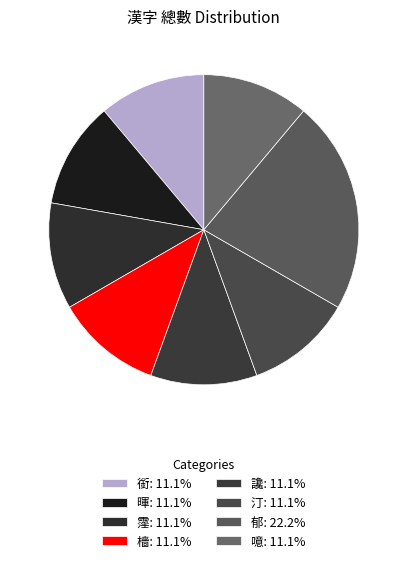

How many slices are in this pie chart?

8